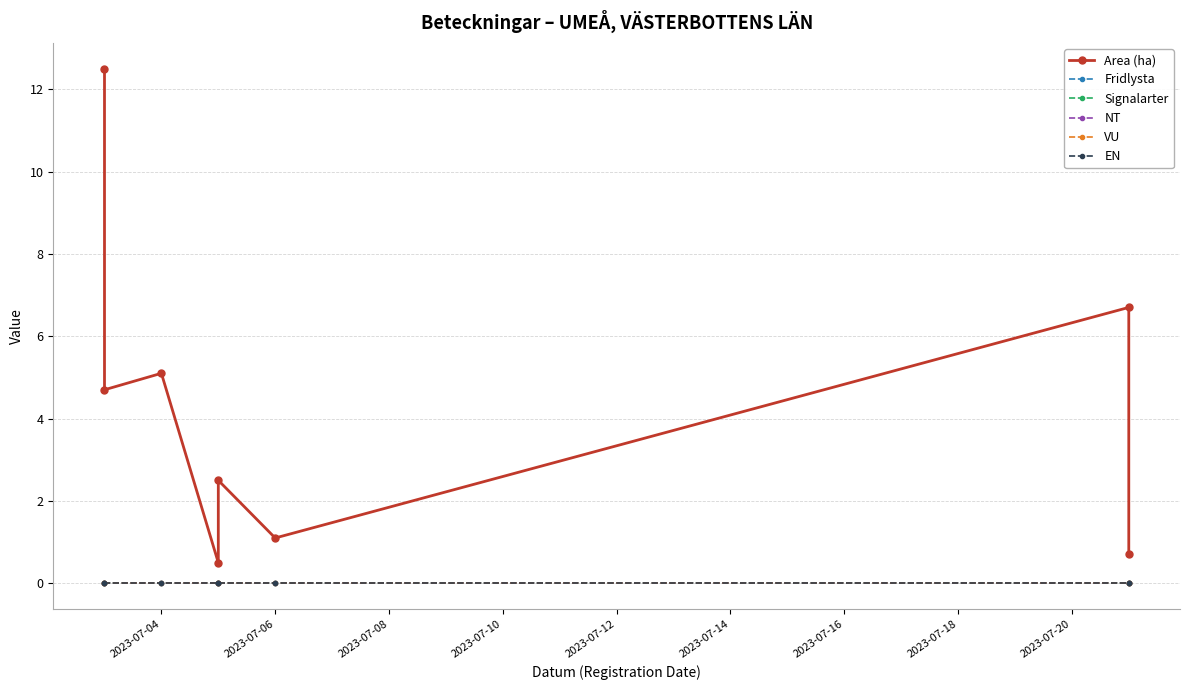

Reading left to right, extract all data points from this chart.

Area (ha): 12.5	4.7	5.1	0.5	2.5	1.1	6.7	0.7
Fridlysta: 0.0	0.0	0.0	0.0	0.0	0.0	0.0	0.0
Signalarter: 0.0	0.0	0.0	0.0	0.0	0.0	0.0	0.0
NT: 0.0	0.0	0.0	0.0	0.0	0.0	0.0	0.0
VU: 0.0	0.0	0.0	0.0	0.0	0.0	0.0	0.0
EN: 0.0	0.0	0.0	0.0	0.0	0.0	0.0	0.0